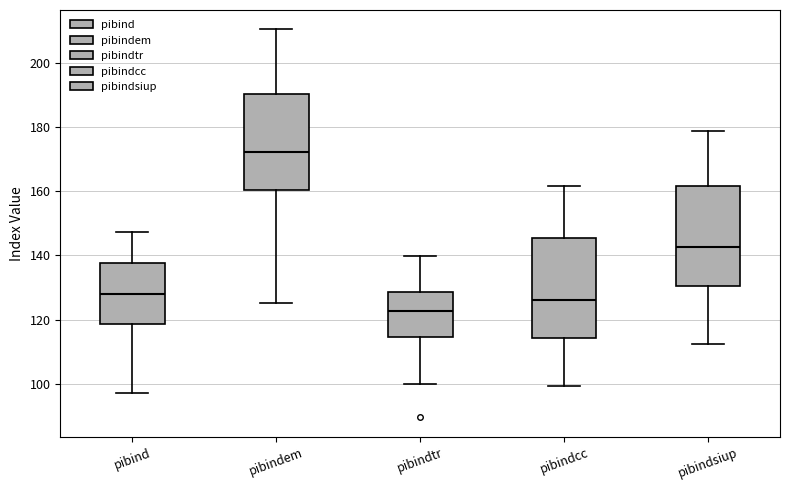

Reading left to right, transcribe this box plot: for each box, give where its median line is, the range the box spans, and where its two whiskers end, as read against the y-axis. The values are not printed on the chart, so give them approximately, as read against the axis.

pibind: median 128, box 118 to 138, whiskers 96 to 148
pibindem: median 172, box 160 to 190, whiskers 126 to 210
pibindtr: median 122, box 114 to 128, whiskers 100 to 140
pibindcc: median 126, box 114 to 146, whiskers 100 to 162
pibindsiup: median 142, box 130 to 162, whiskers 112 to 178